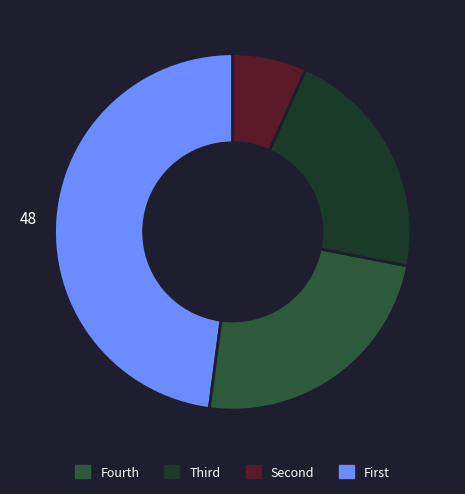

Which category has the biggest portion of the pie?

Fourth